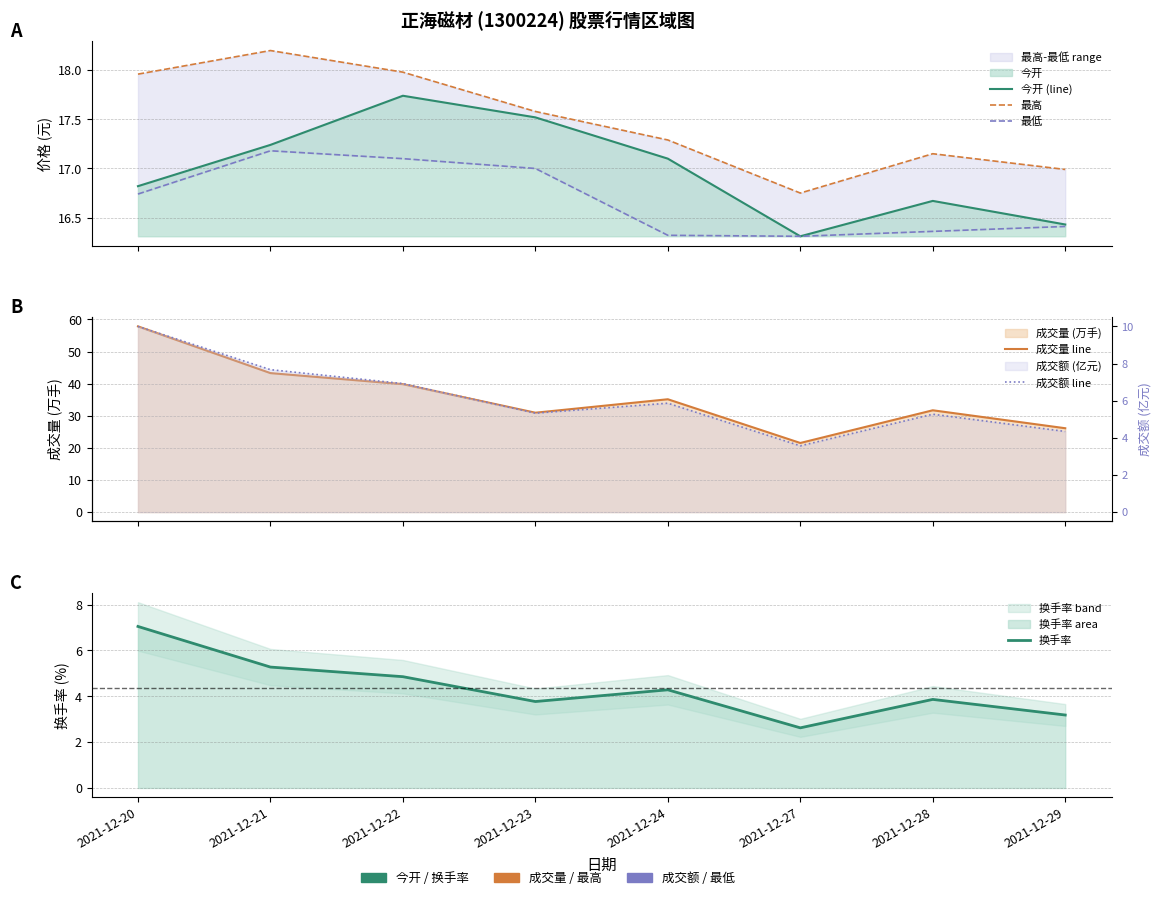

True or false: 成交额 line has a value of 3.9 at 2021-12-24.

False